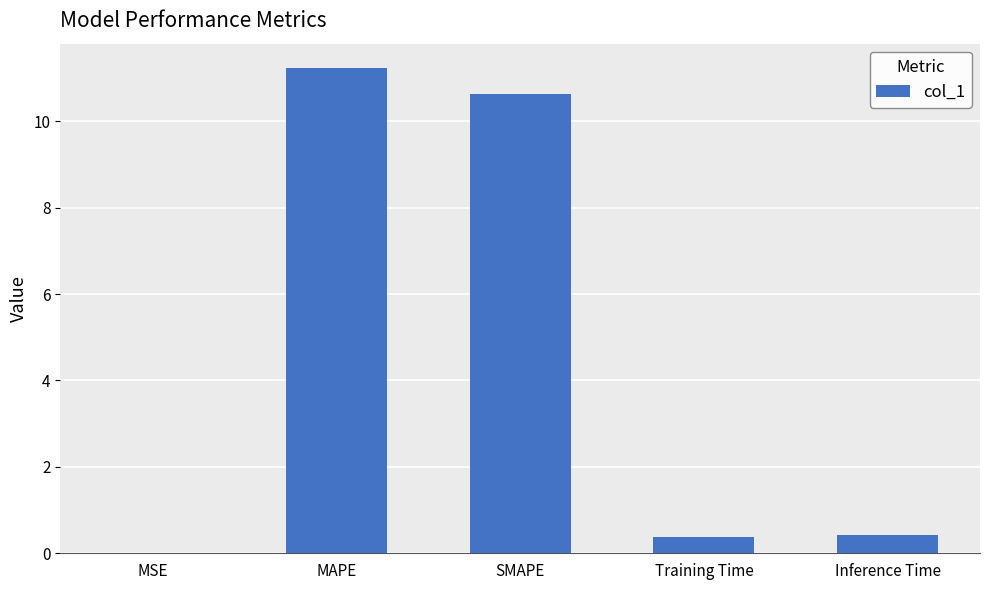

Does the chart contain stacked bars?

No